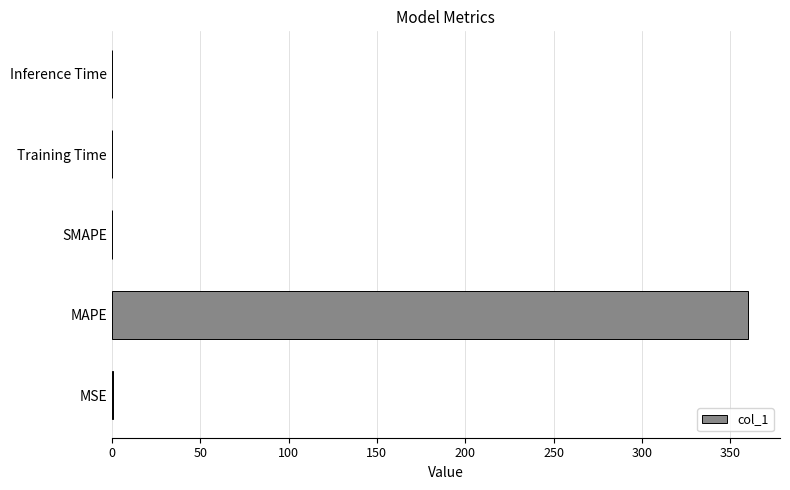

How many series are shown in this chart?

1